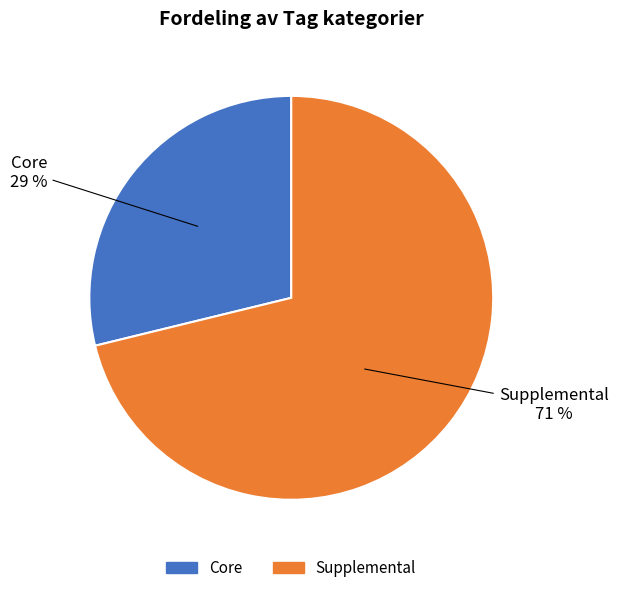

The Core slice represents 29% of the pie. True or false?

True